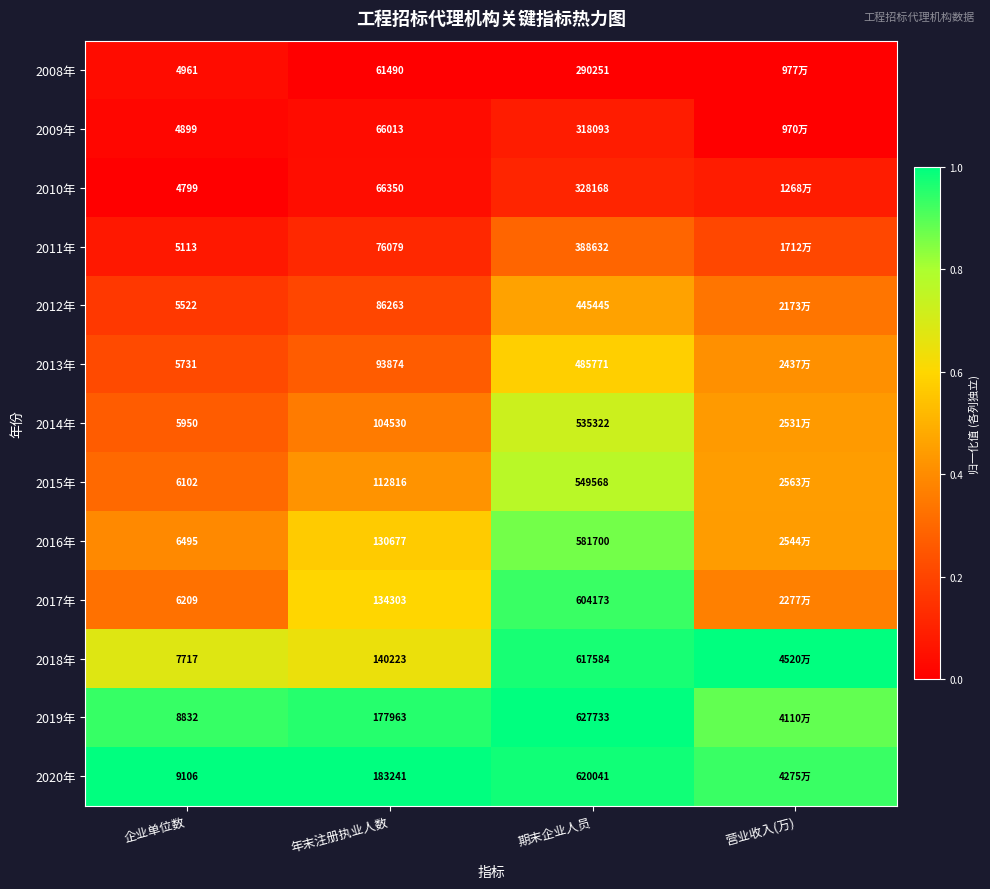

Is the value of 2016年 at 企业单位数 greater than the value of 2015年 at 企业单位数?

Yes